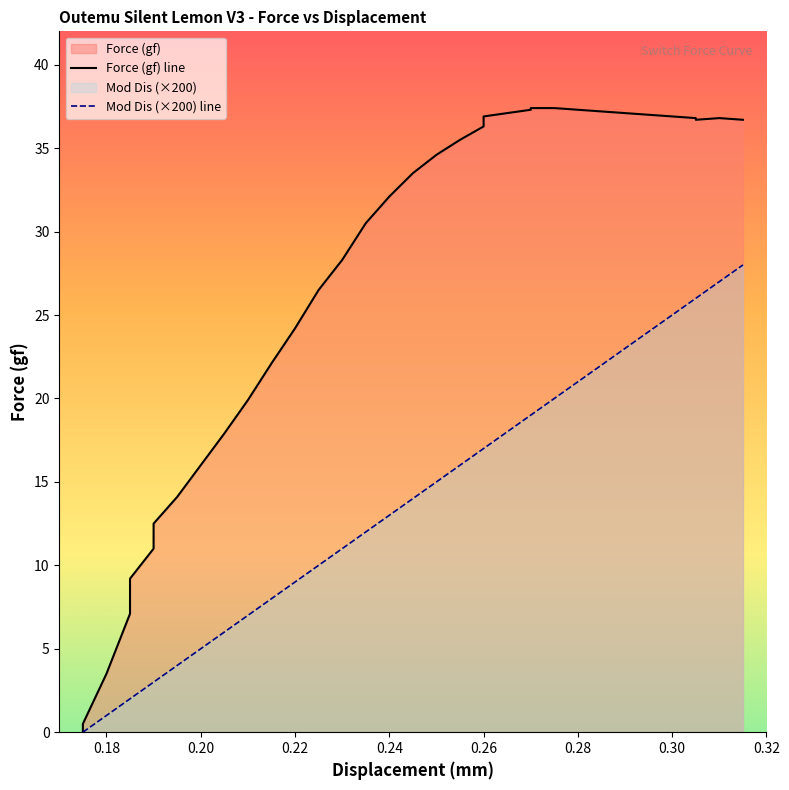

True or false: Mod Dis (×200) line and Force (gf) line intersect in this chart.

False